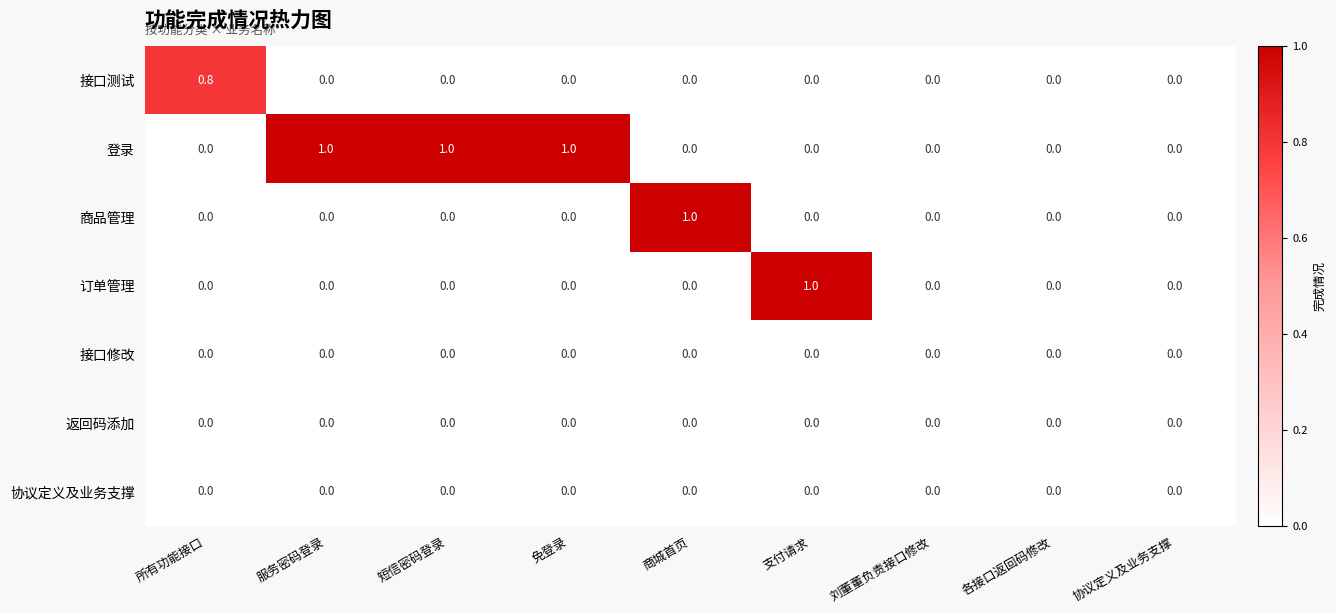

What is the sum of all 订单管理 values?

1.0